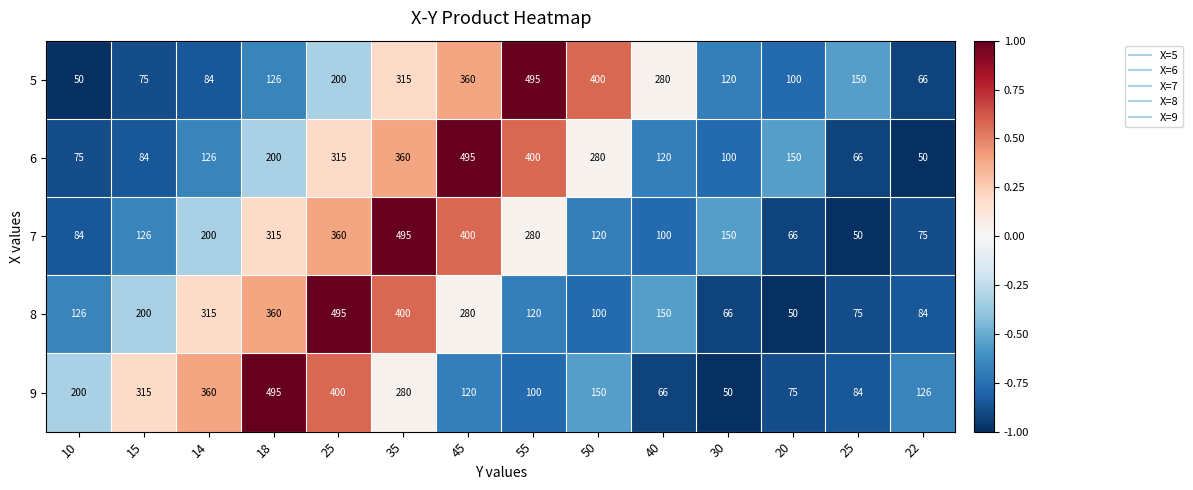

Reading left to right, transcribe all the data shown in this chart.

5: 10=50.0	15=75.0	14=84.0	18=126.0	25=200.0	35=315.0	45=360.0	55=495.0	50=400.0	40=280.0	30=120.0	20=100.0	25=150.0	22=66.0
6: 10=75.0	15=84.0	14=126.0	18=200.0	25=315.0	35=360.0	45=495.0	55=400.0	50=280.0	40=120.0	30=100.0	20=150.0	25=66.0	22=50.0
7: 10=84.0	15=126.0	14=200.0	18=315.0	25=360.0	35=495.0	45=400.0	55=280.0	50=120.0	40=100.0	30=150.0	20=66.0	25=50.0	22=75.0
8: 10=126.0	15=200.0	14=315.0	18=360.0	25=495.0	35=400.0	45=280.0	55=120.0	50=100.0	40=150.0	30=66.0	20=50.0	25=75.0	22=84.0
9: 10=200.0	15=315.0	14=360.0	18=495.0	25=400.0	35=280.0	45=120.0	55=100.0	50=150.0	40=66.0	30=50.0	20=75.0	25=84.0	22=126.0